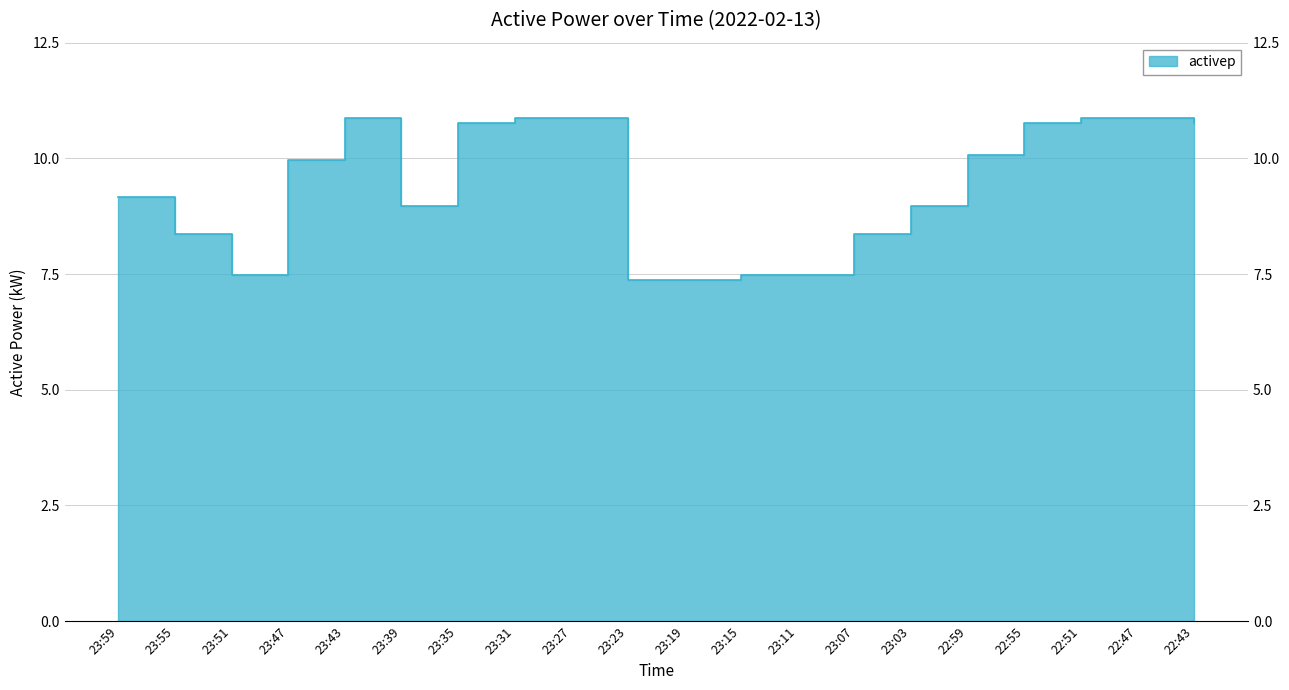

Reading left to right, extract all data points from this chart.

9.2	8.4	7.5	10.0	10.9	9.0	10.8	10.9	10.9	7.4	7.4	7.5	7.5	8.4	9.0	10.1	10.8	10.9	10.9	10.8